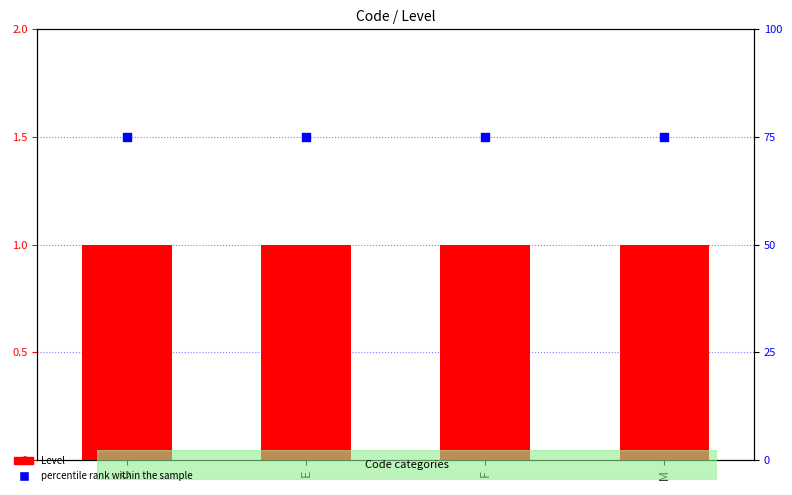

What is the total value across all series at M?

76